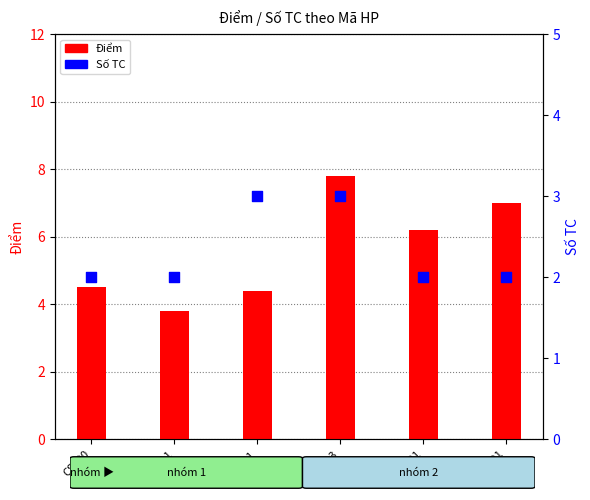

At how many categories does at least one series exceed 2?

6